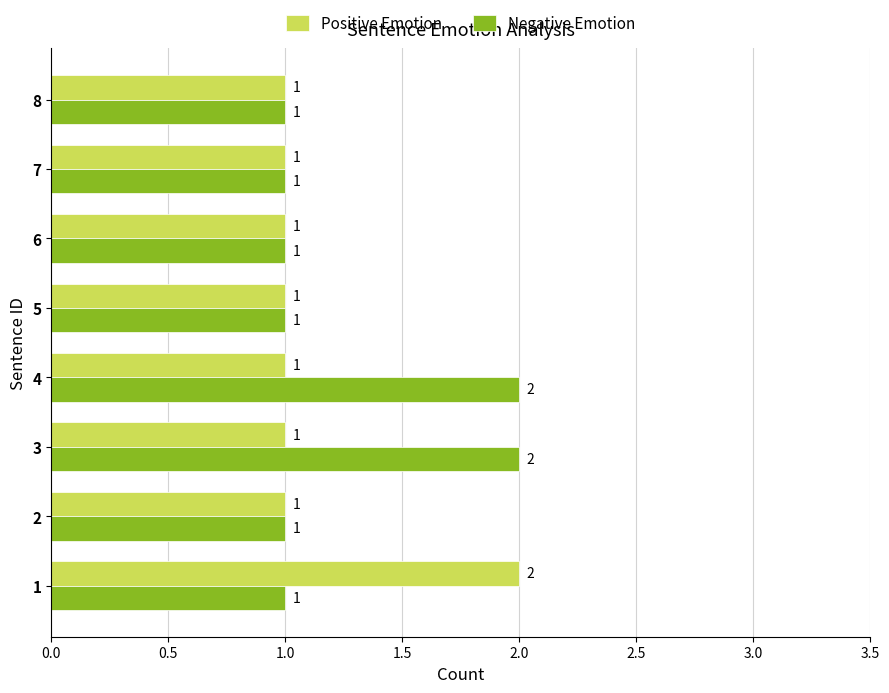

How many data points does each series have?

8